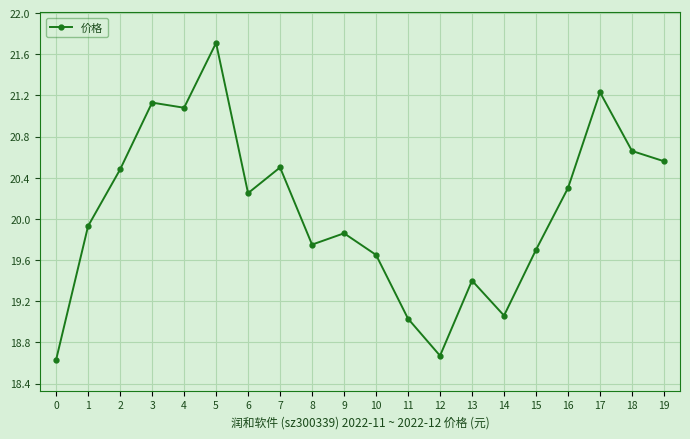

Is it true that the value at 2 is 11.6?

False